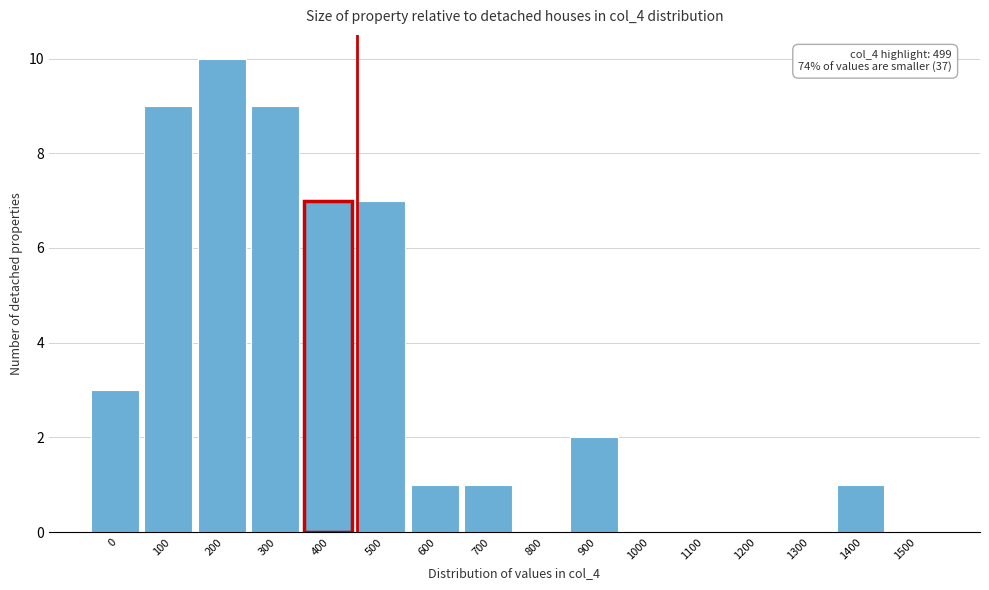

Reading right to left, what are all the values shown in this chart?

1500=0	1400=1	1300=0	1200=0	1100=0	1000=0	900=2	800=0	700=1	600=1	500=7	400=7	300=9	200=10	100=9	0=3